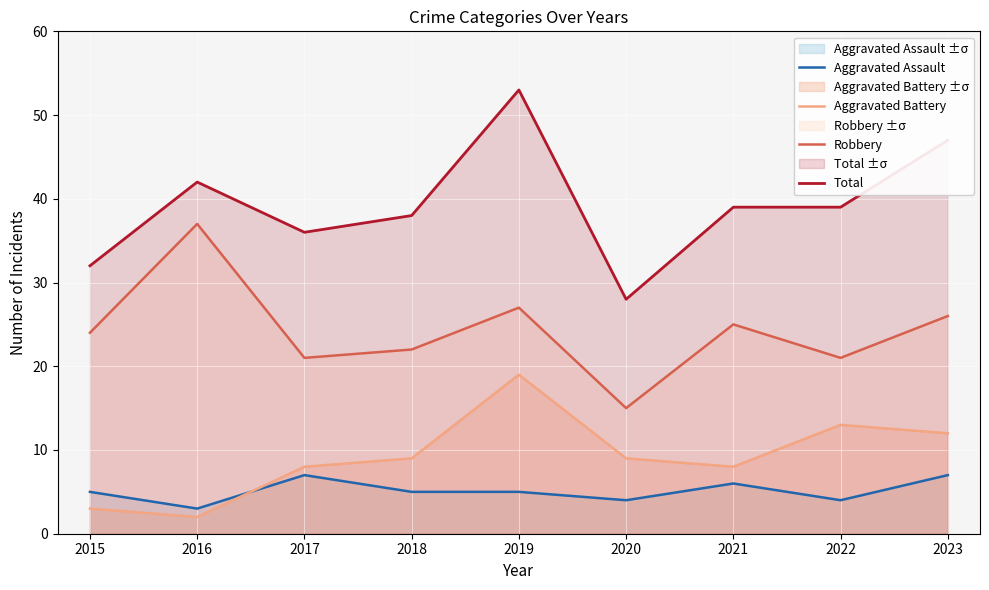

Does the chart display data point markers on the line(s)?

No